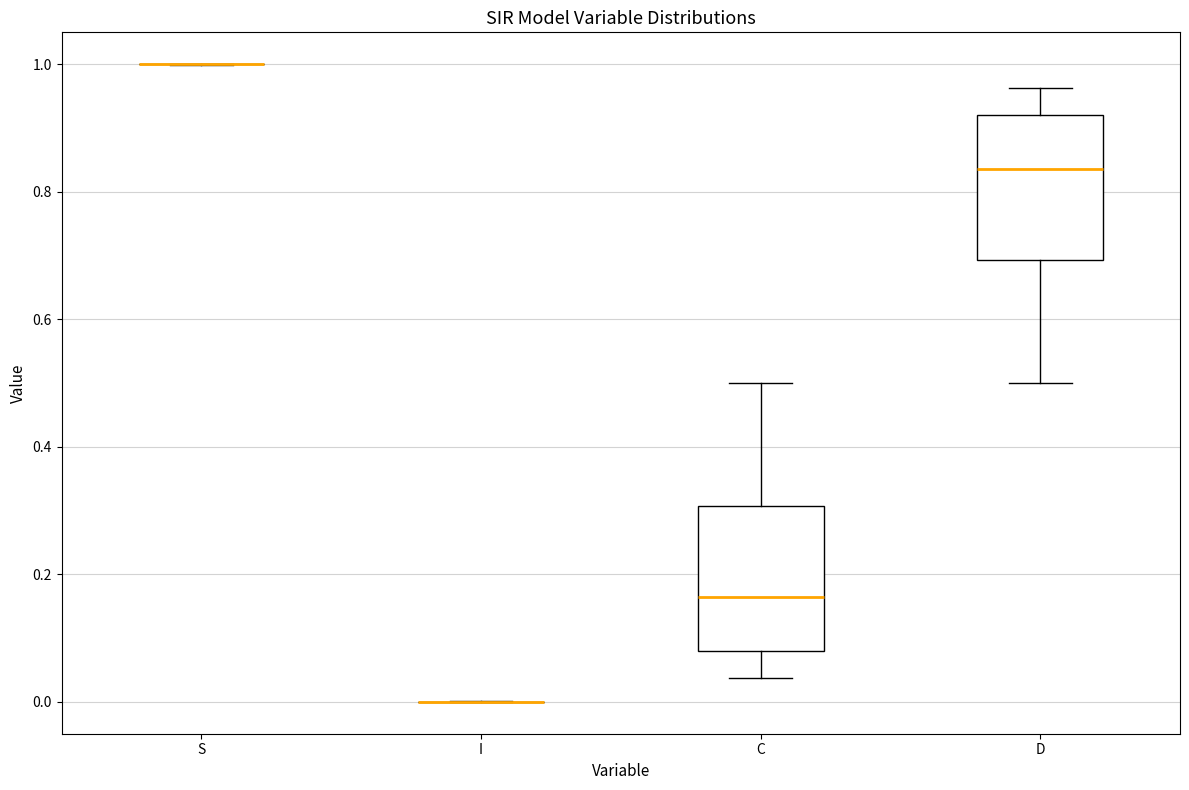

Reading left to right, read every box against the y-axis: the position of its median line, the range the box covers, and the ends of its whiskers. The values are not printed on the chart, so give them approximately, as read against the axis.

S: box collapsed to a line at 1.00, whiskers 1.00 to 1.00
I: box collapsed to a line at 0.00, whiskers 0.00 to 0.00
C: median 0.16, box 0.08 to 0.30, whiskers 0.04 to 0.50
D: median 0.84, box 0.70 to 0.92, whiskers 0.50 to 0.96